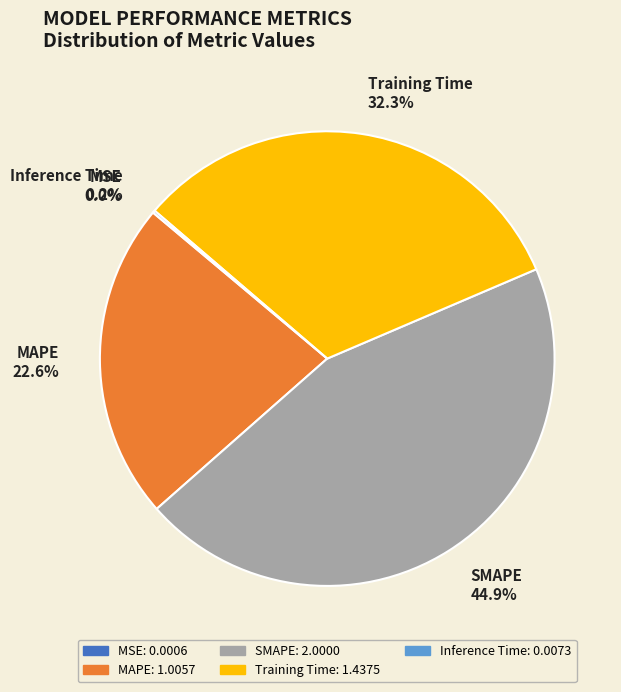

Does MAPE account for over 50% of the chart?

No